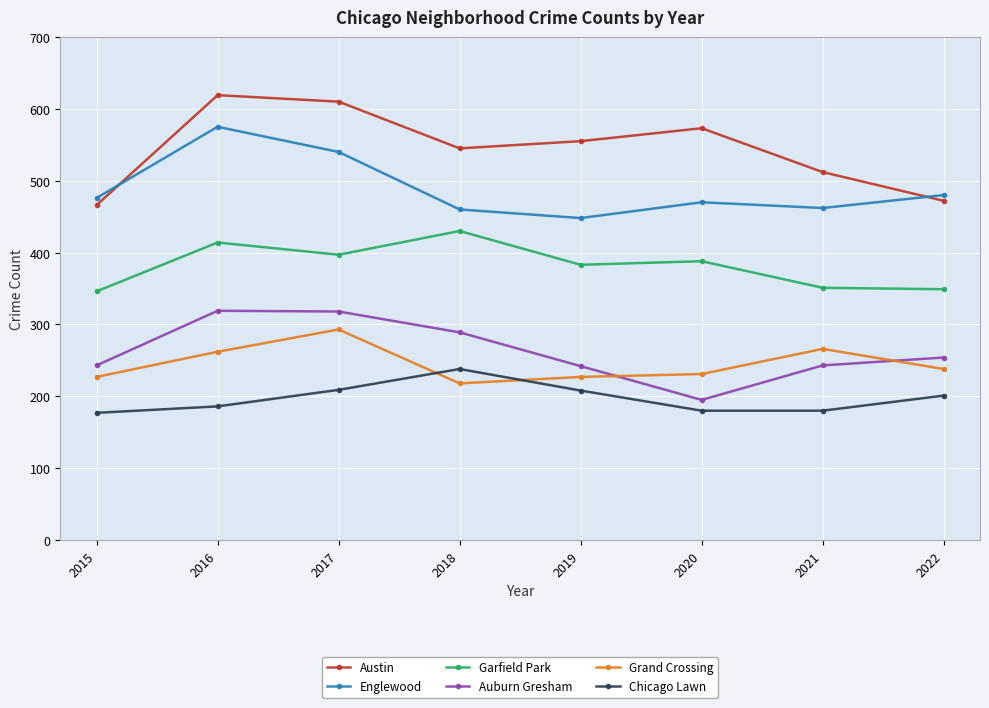

How many lines are shown in the chart?

6